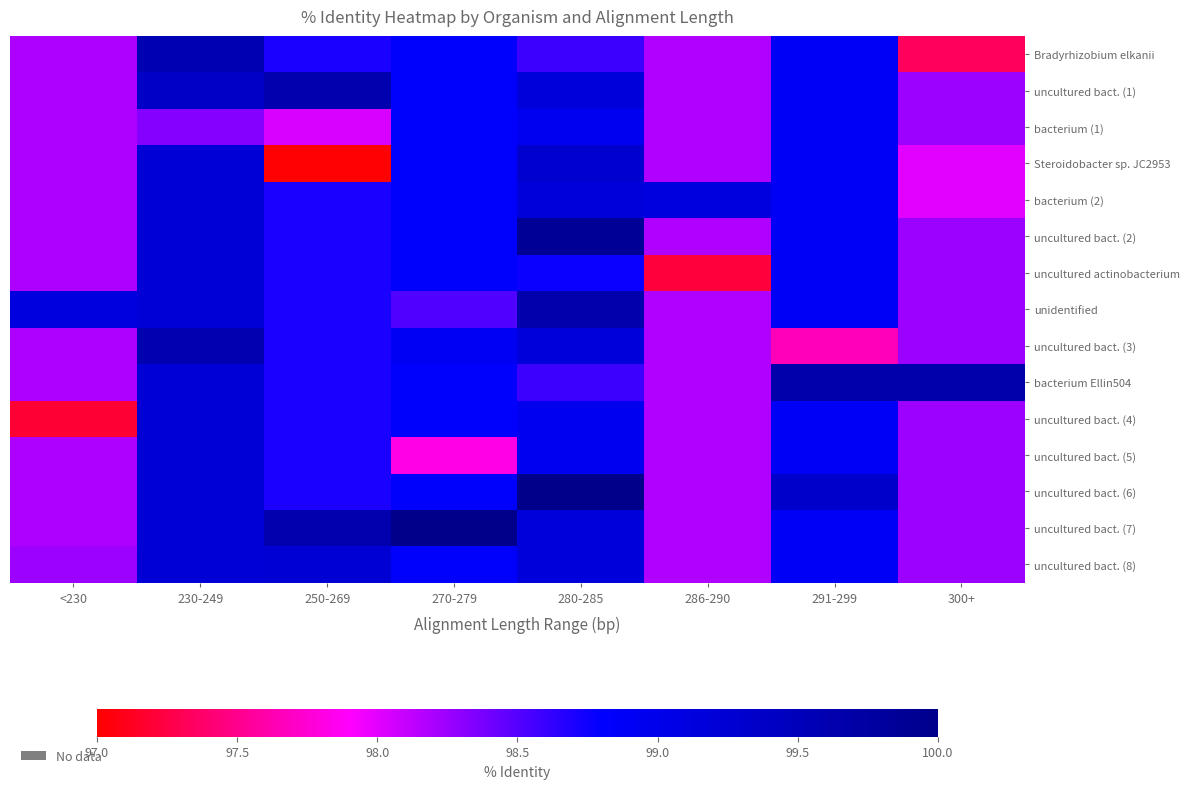

Which series has the widest spread of values?

Steroidobacter sp. JC2953